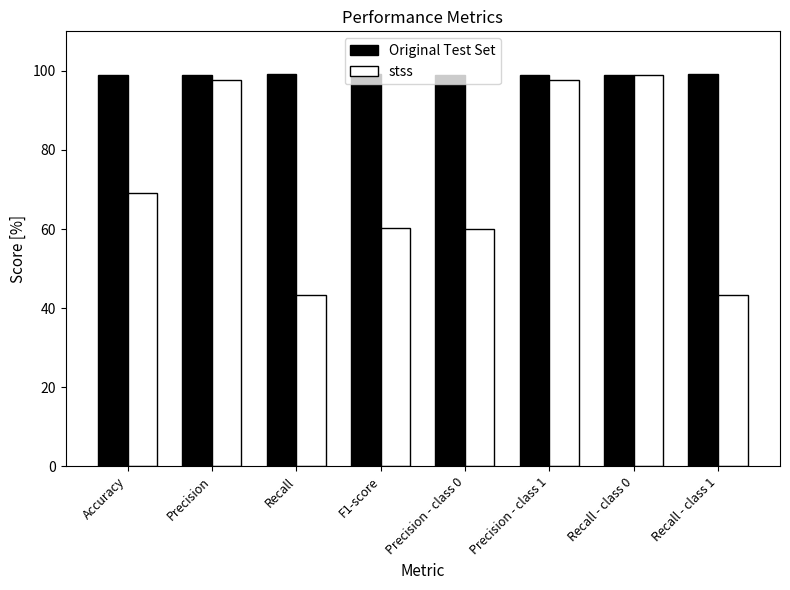

What is the minimum value for stss?

43.4